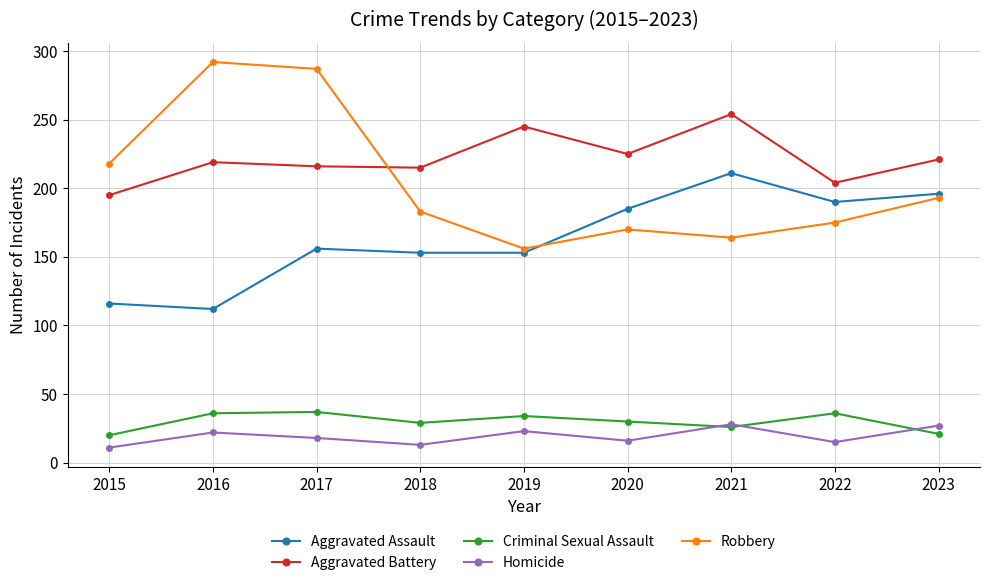

Between 2017 and 2023, which series saw the biggest shift?

Robbery